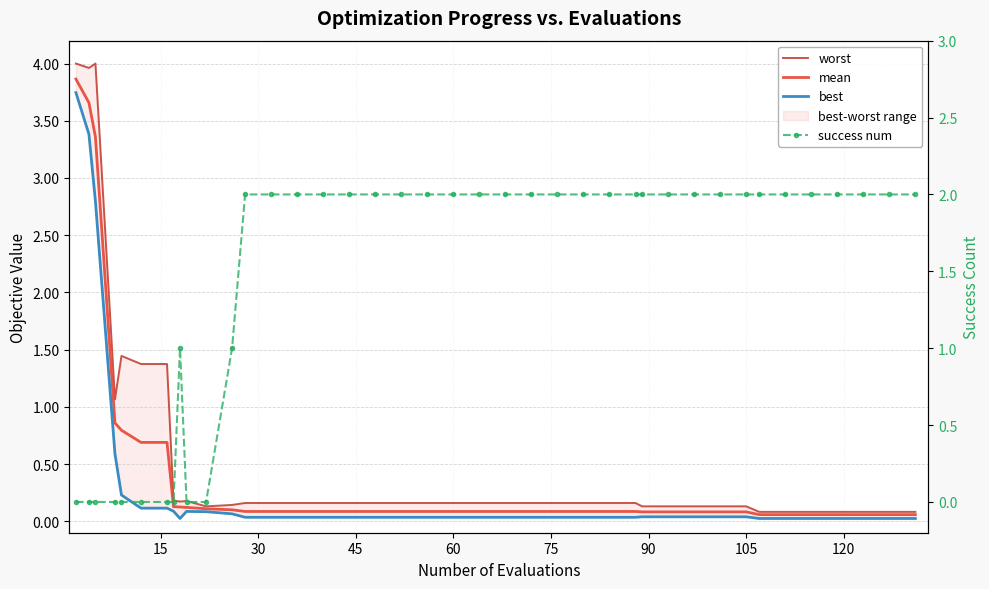

How many success num values are between 1 and 2?

30